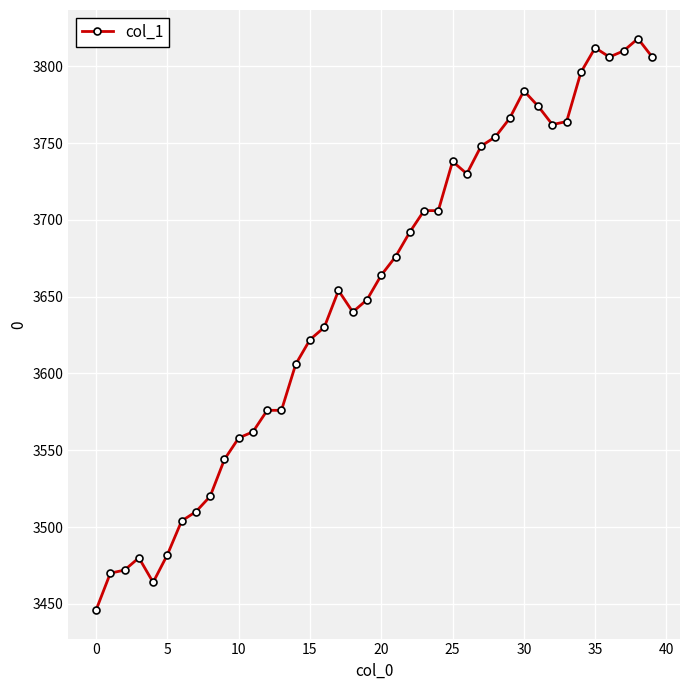

What is the maximum value shown in the chart?

3818